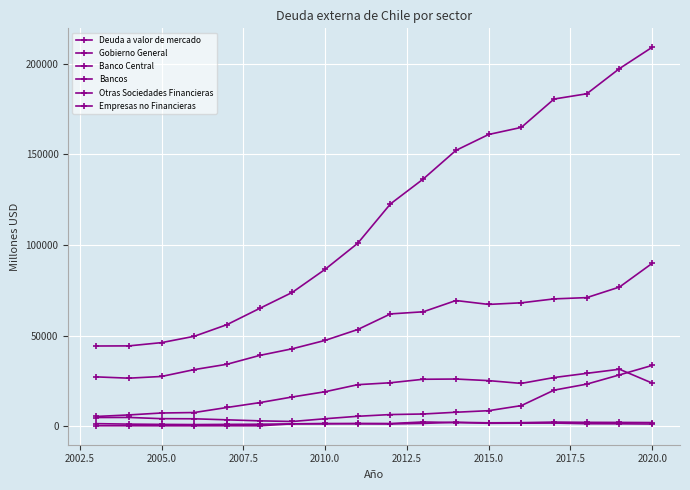

True or false: Empresas no Financieras has more than 0 points higher than both neighbors.

True